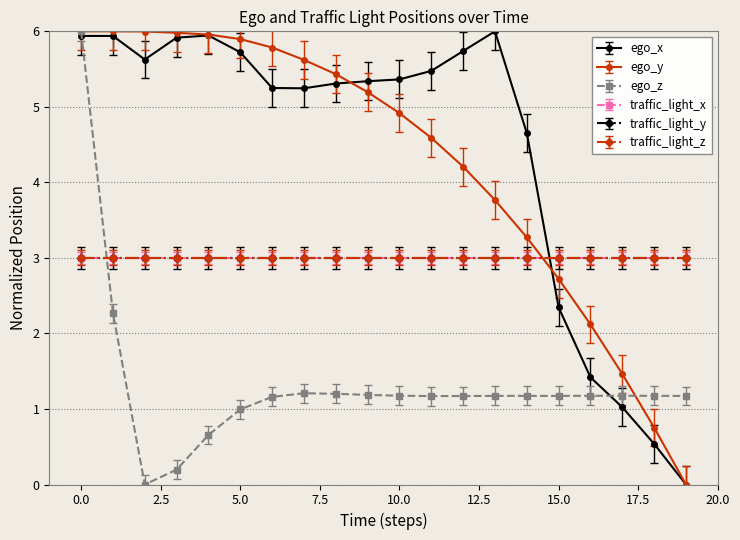

What is the value of the ego_y point at the 11th from the left?

4.9